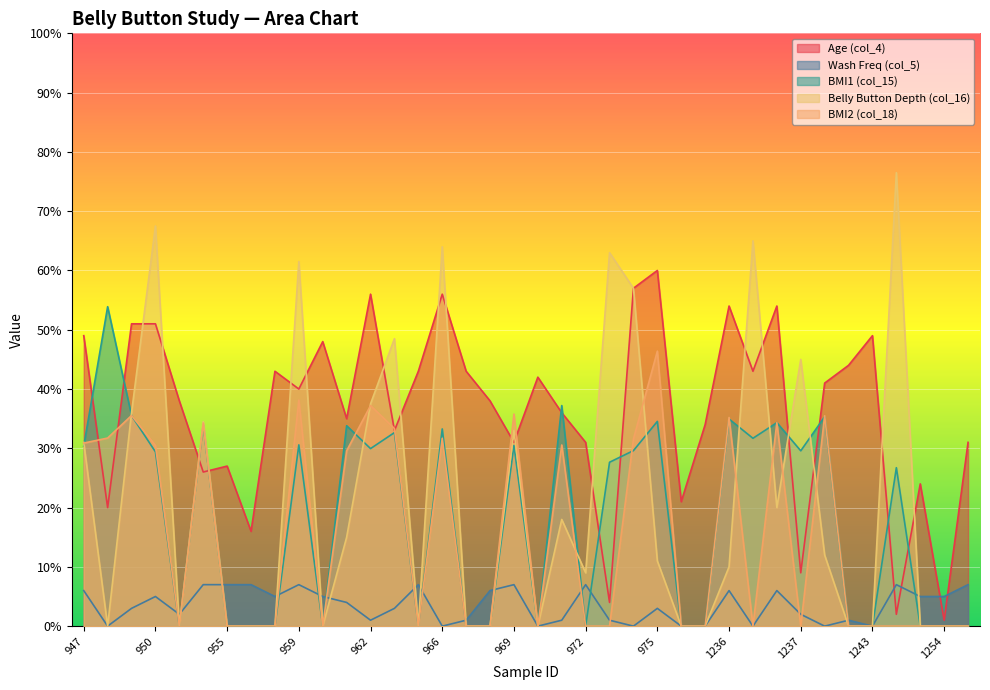

What are all the series names shown in the legend?

Age (col_4), Wash Freq (col_5), BMI1 (col_15), Belly Button Depth (col_16), BMI2 (col_18)